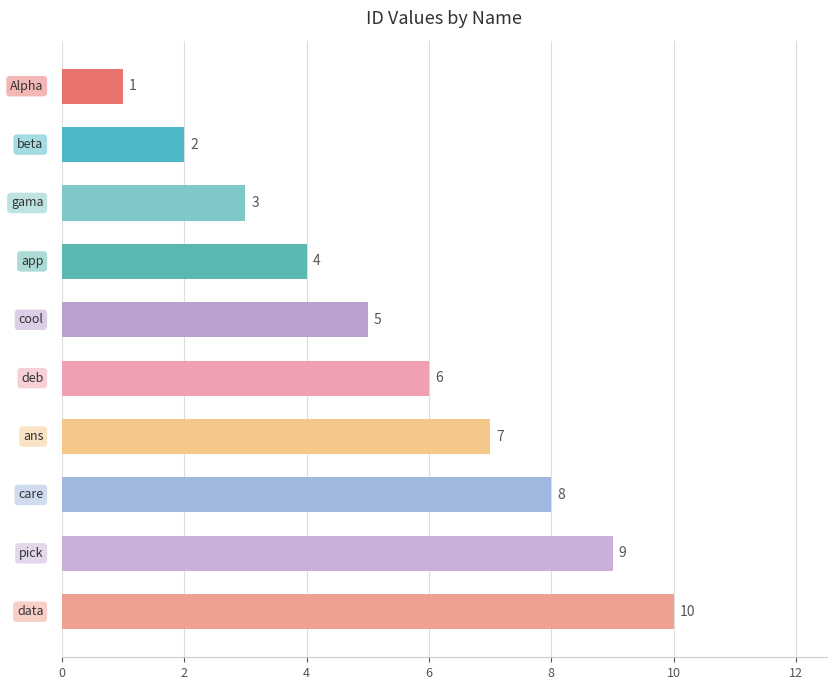

How many categories are shown in the chart?

10